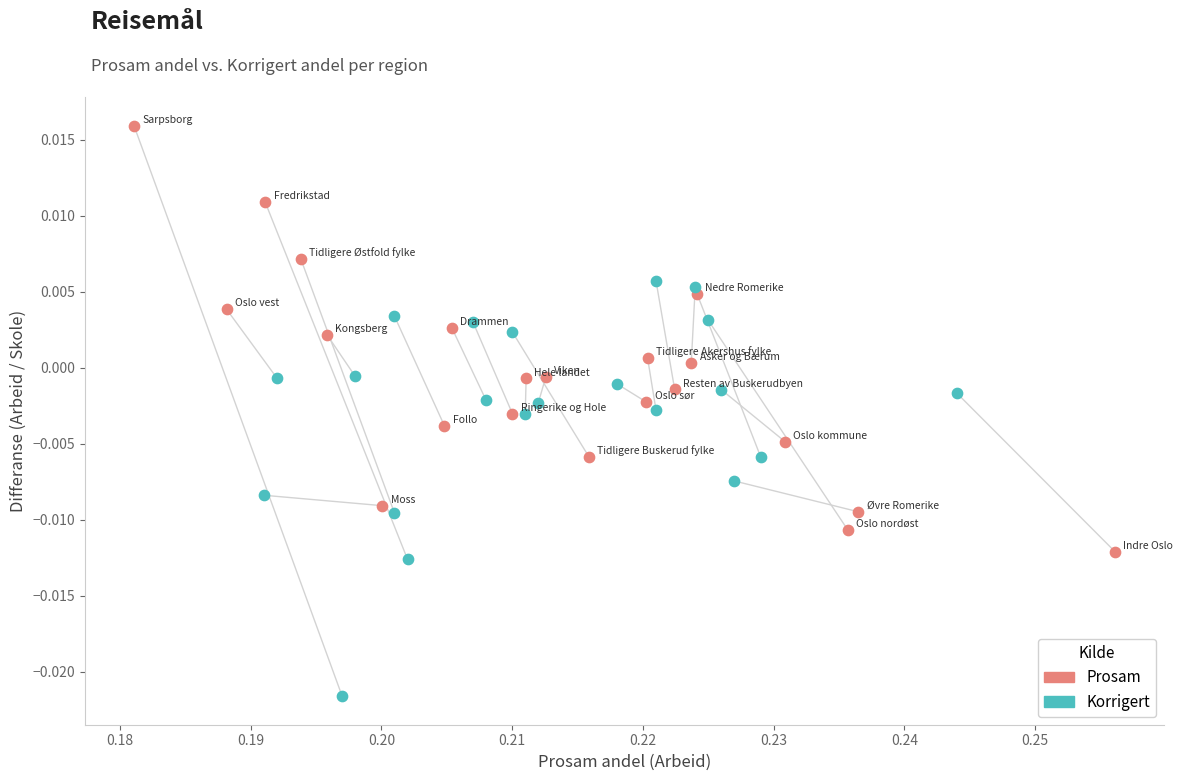

Which series has the widest spread of Y values?

Prosam